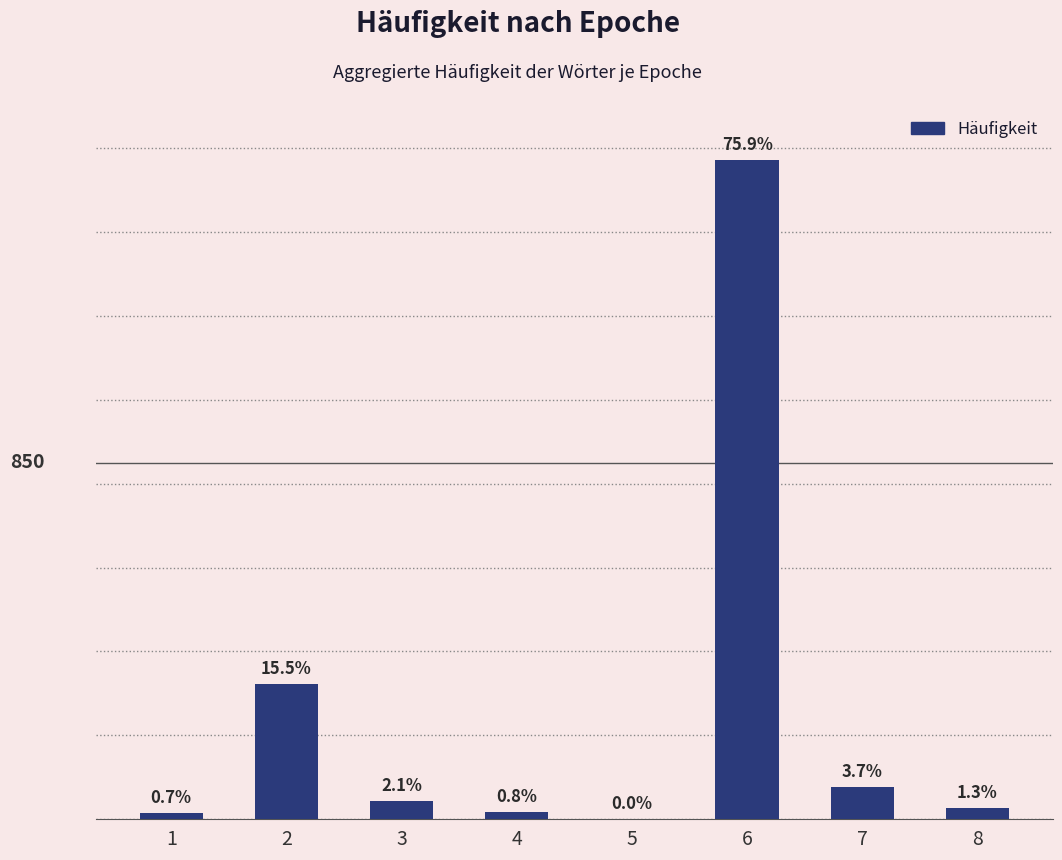

Reading left to right, what are all the values shown in this chart?

14	322	44	17	1	1571	76	26